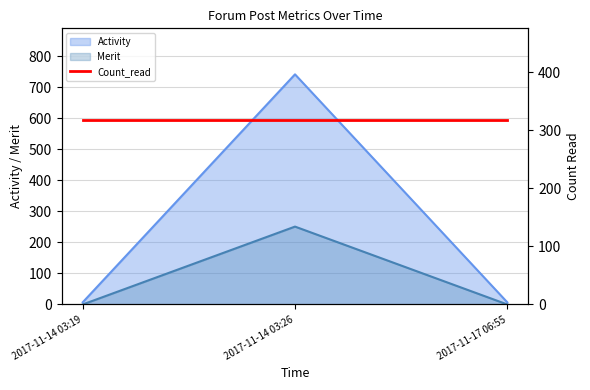

Is the value of Merit at 2017-11-17 06:55 greater than the value of Activity at 2017-11-14 03:26?

No